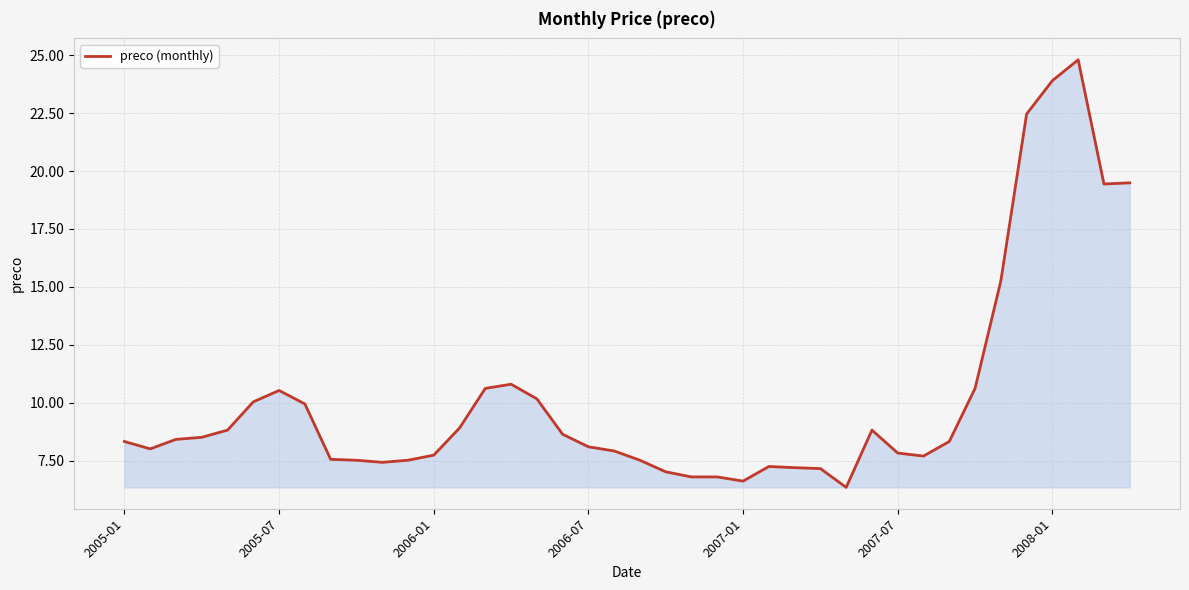

What is the maximum value shown in the chart?

24.8